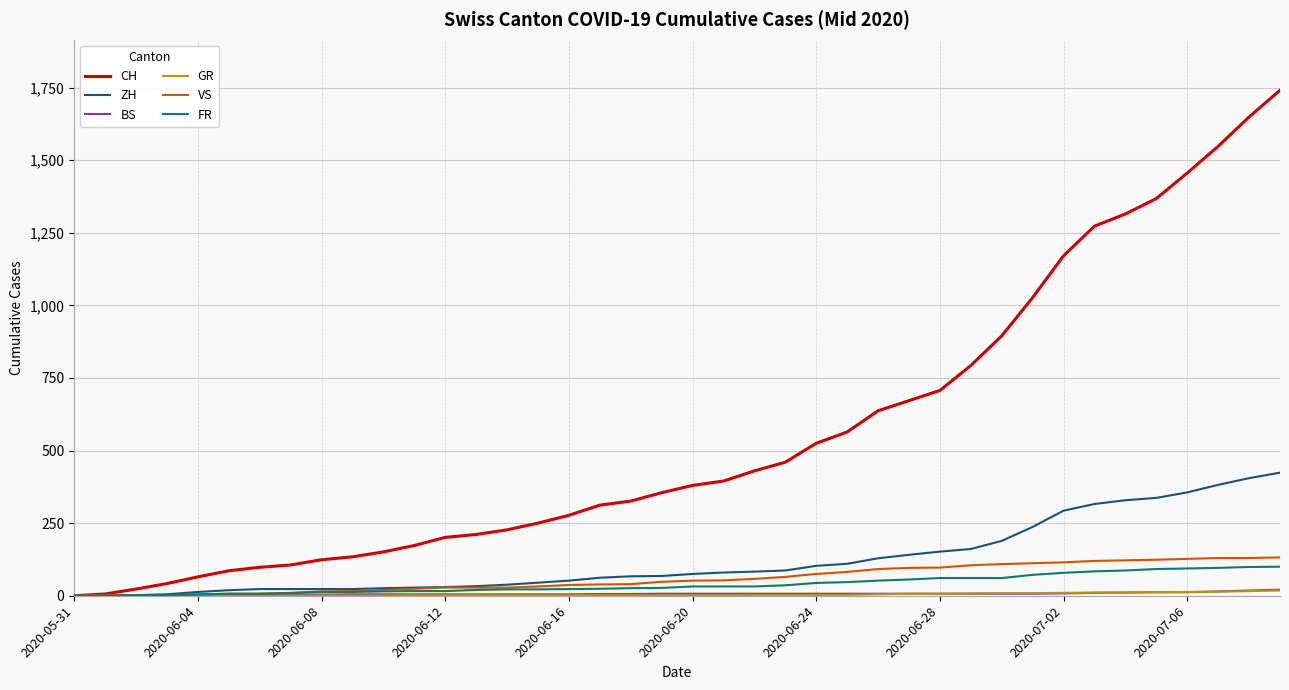

Which series has the largest total across all categories?

CH